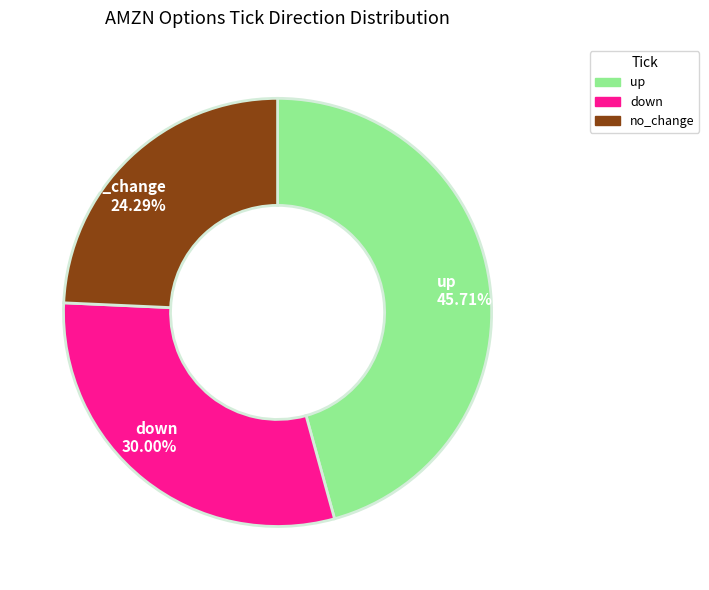

What is the largest slice in the pie chart?

up